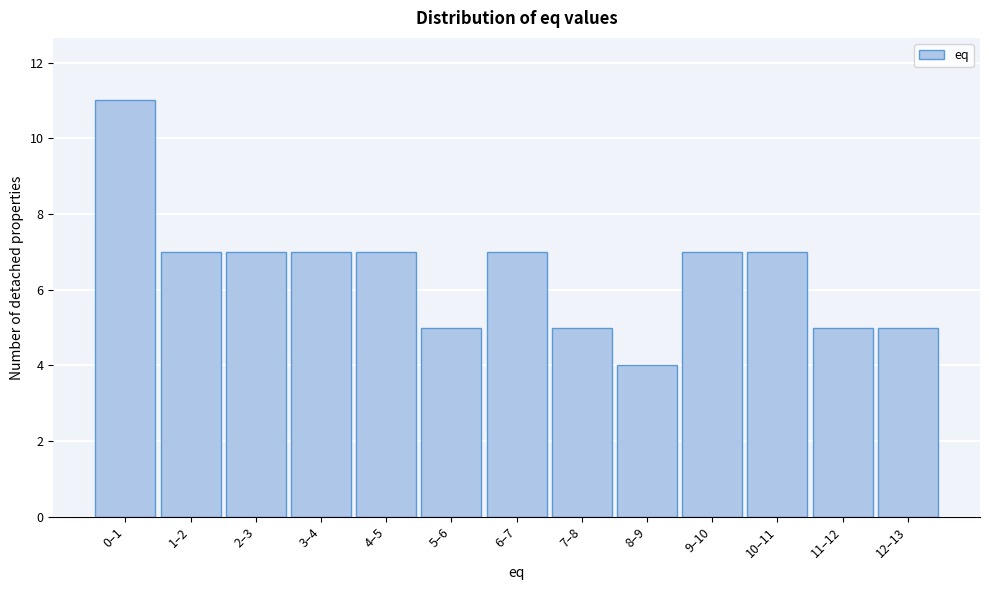

Reading left to right, transcribe all the data shown in this chart.

11	7	7	7	7	5	7	5	4	7	7	5	5